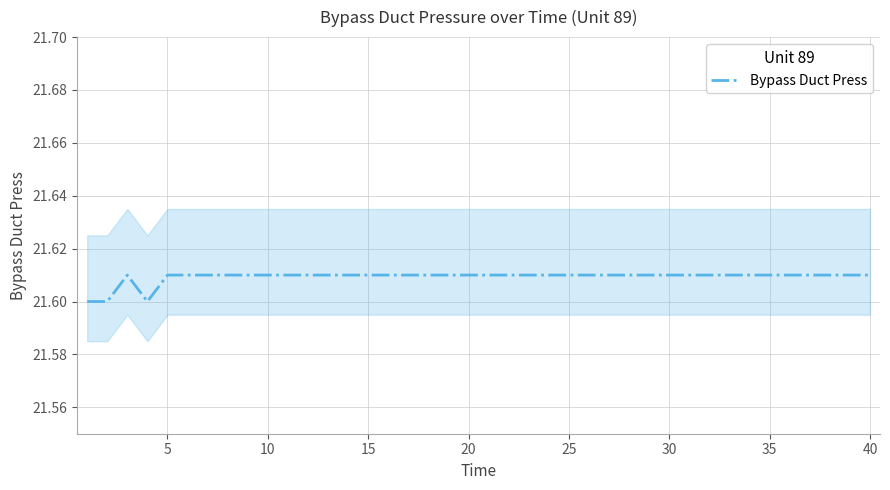

What is the greatest value displayed?

21.6